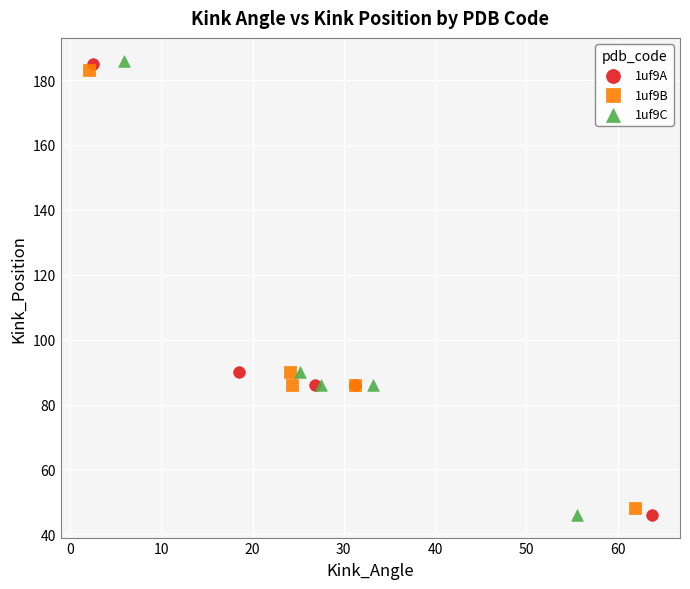

Which series has the widest spread of Y values?

1uf9C